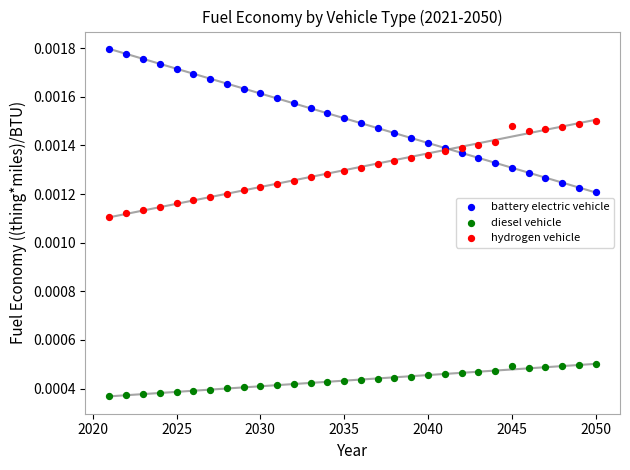

Which series reaches the maximum Y coordinate?

battery electric vehicle